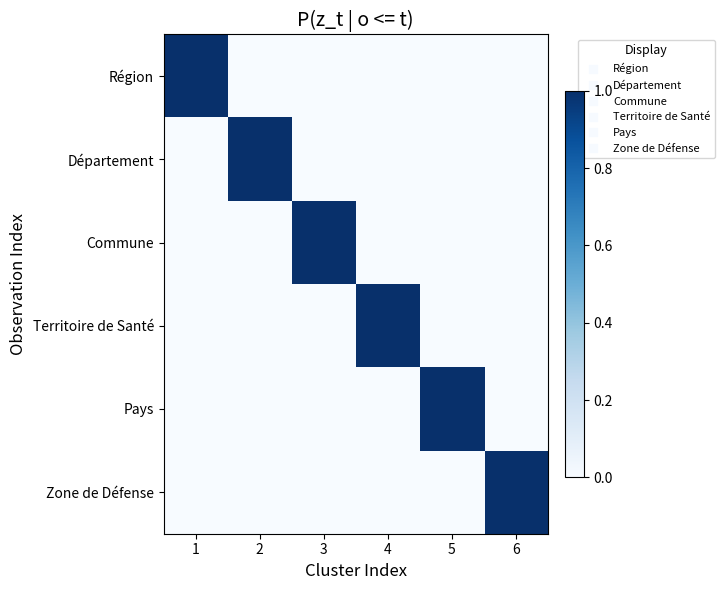

Count the number of data series in this chart.

6